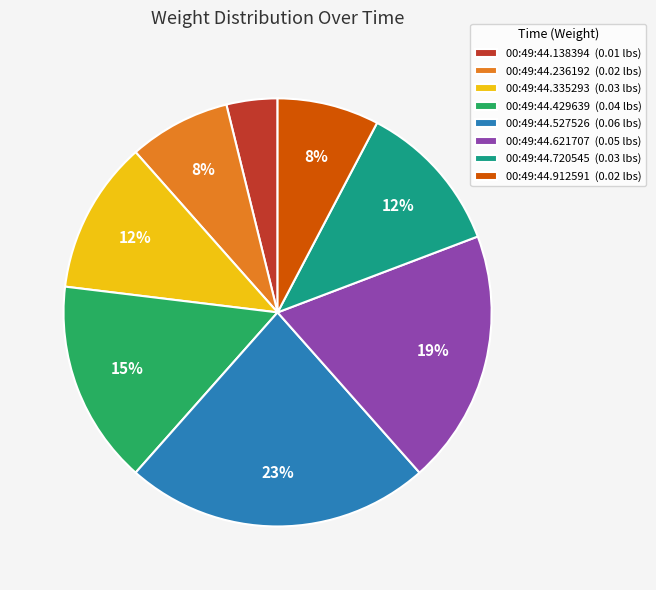

Which slice is the smallest?

00:49:44.138394